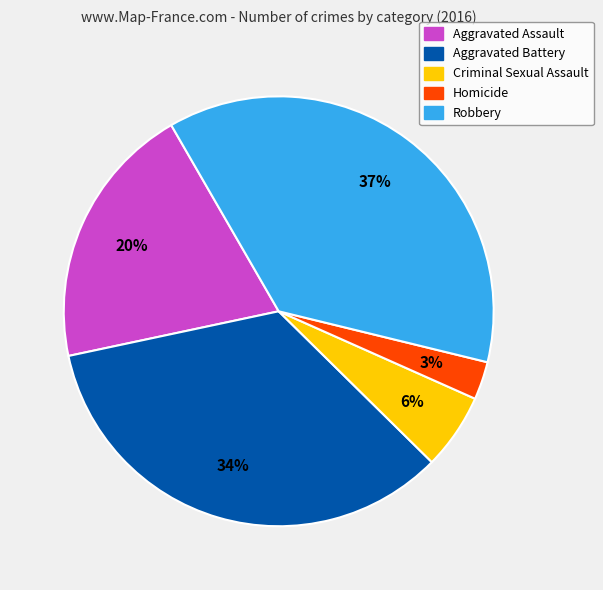

To the nearest percent, what is the combined percentage of Aggravated Battery and Robbery?

71%